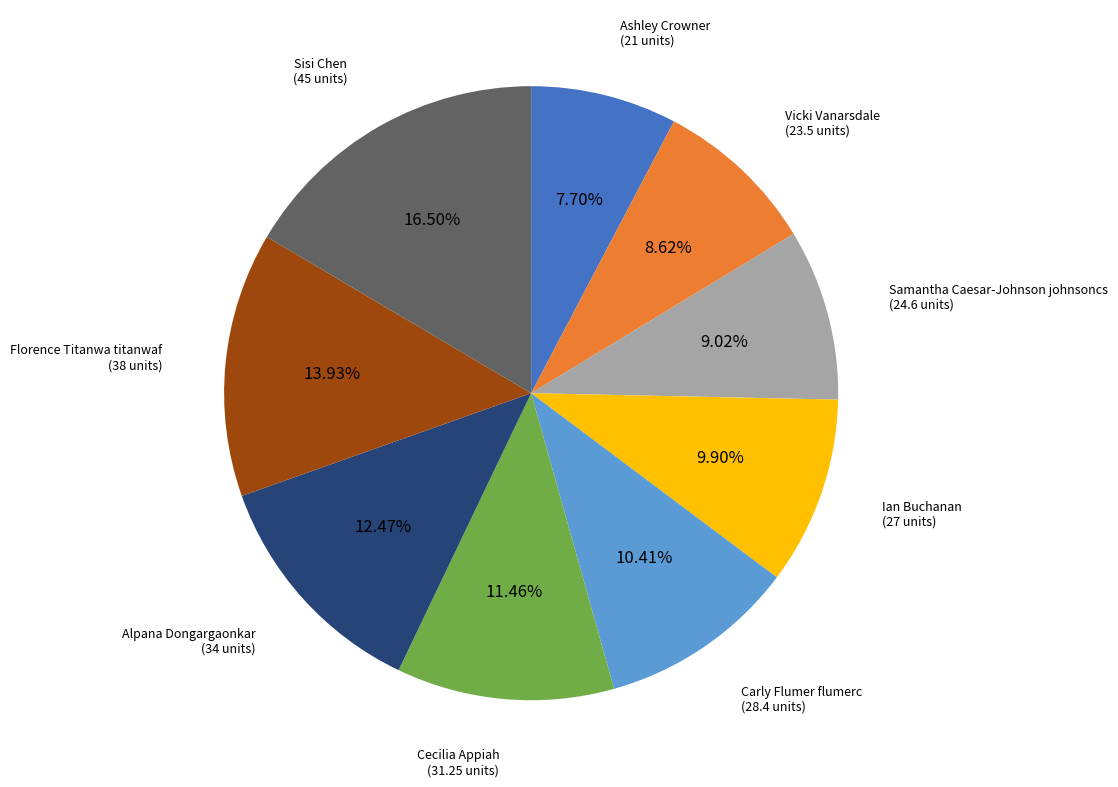

Is there a majority slice in this chart?

No